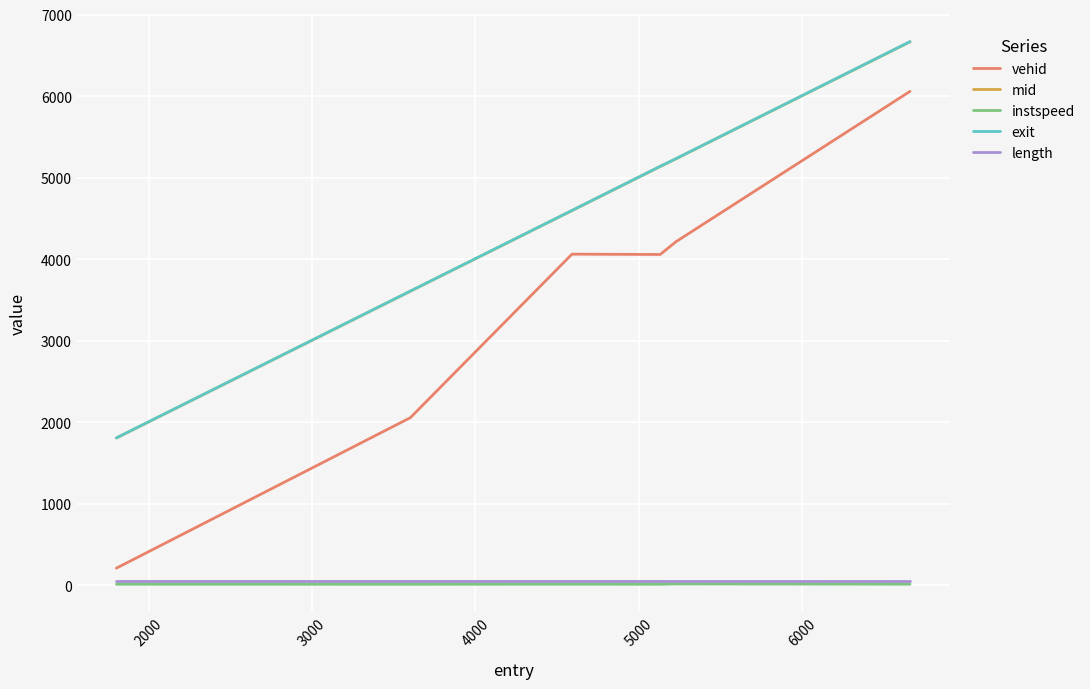

What is the lowest value of the vehid series?

208.0